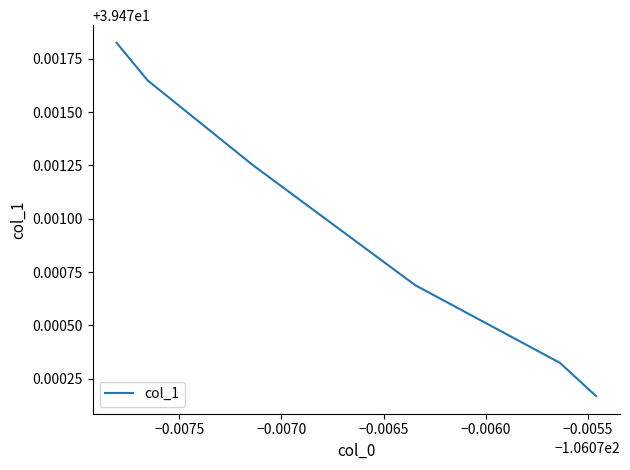

Count the values in the range 39 to 40.

6